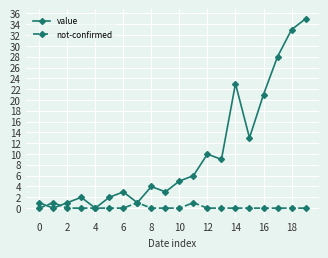

What is the value of the value point at the 11th from the left?

5